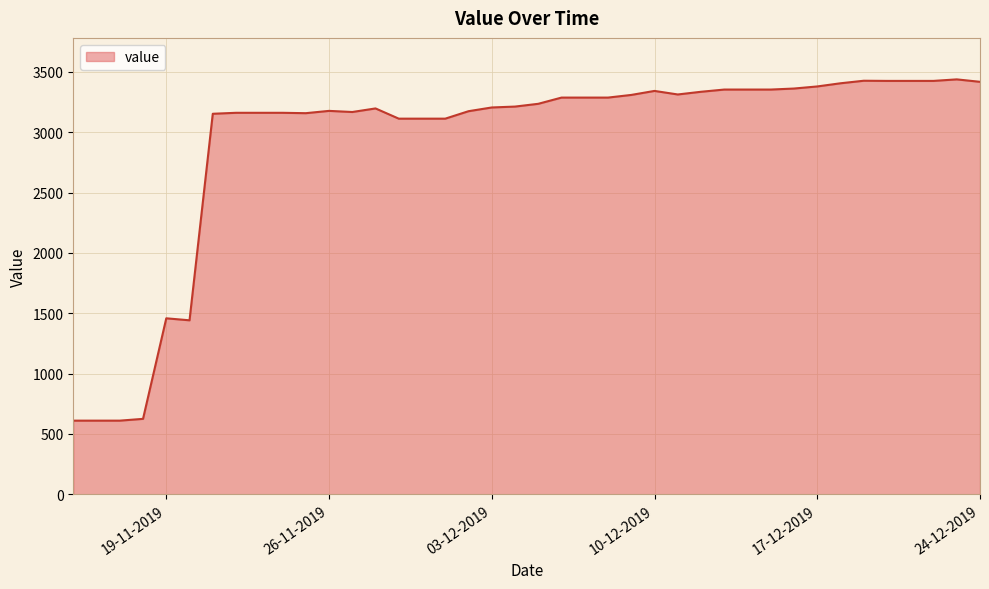

True or false: there are more than 1 points higher than both neighbors.

True